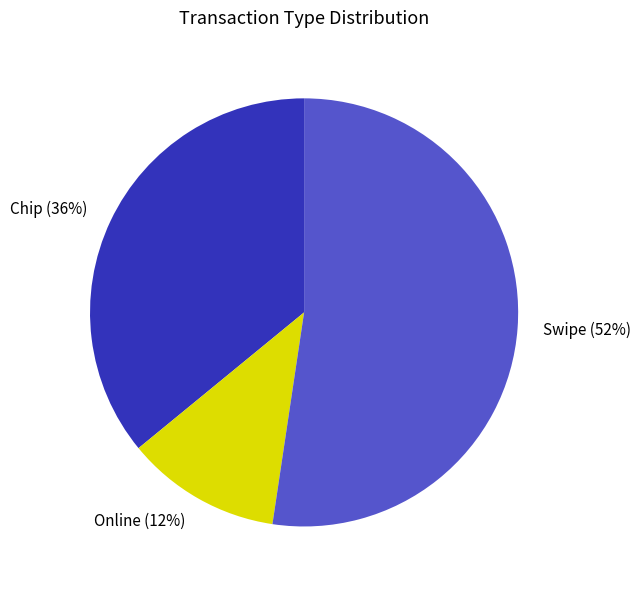

Is there a majority slice in this chart?

Yes